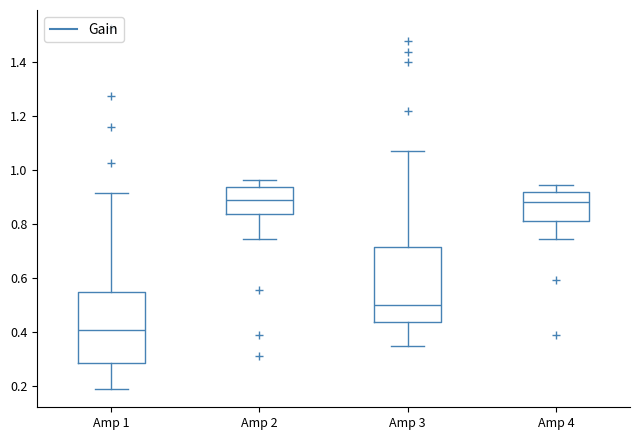

Where is the upper edge of the box for Amp 4 on the y-axis? The values are not printed on the chart, so give them approximately, as read against the axis.

0.92